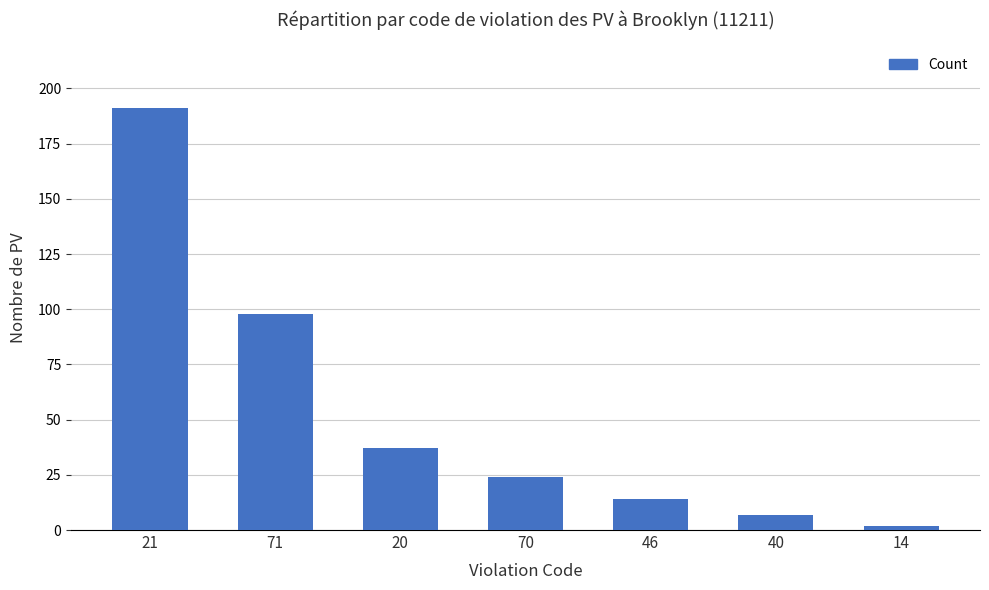

Reading left to right, list all the values displayed in this chart.

191	98	37	24	14	7	2